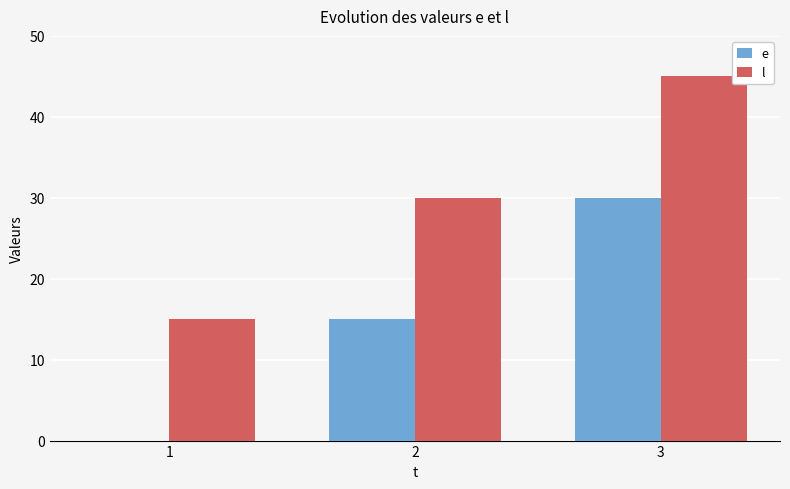

Which series has the largest total across all categories?

l